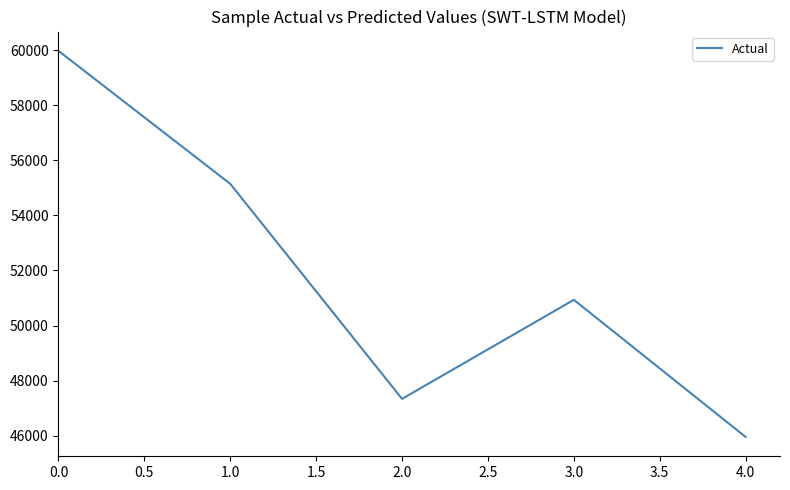

Count the number of data series in this chart.

1